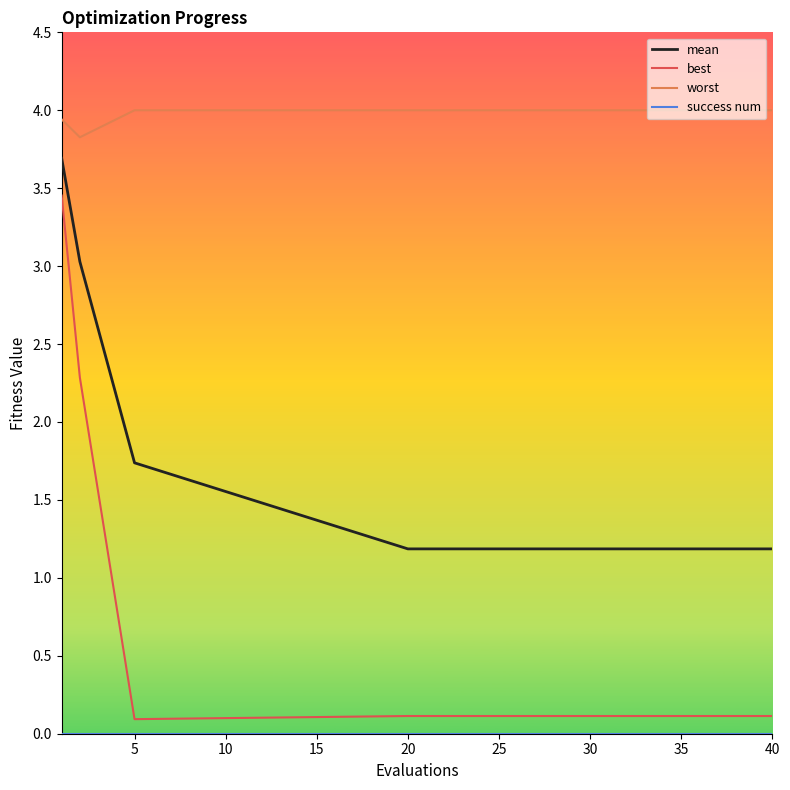

What is the lowest value of the mean series?

1.2